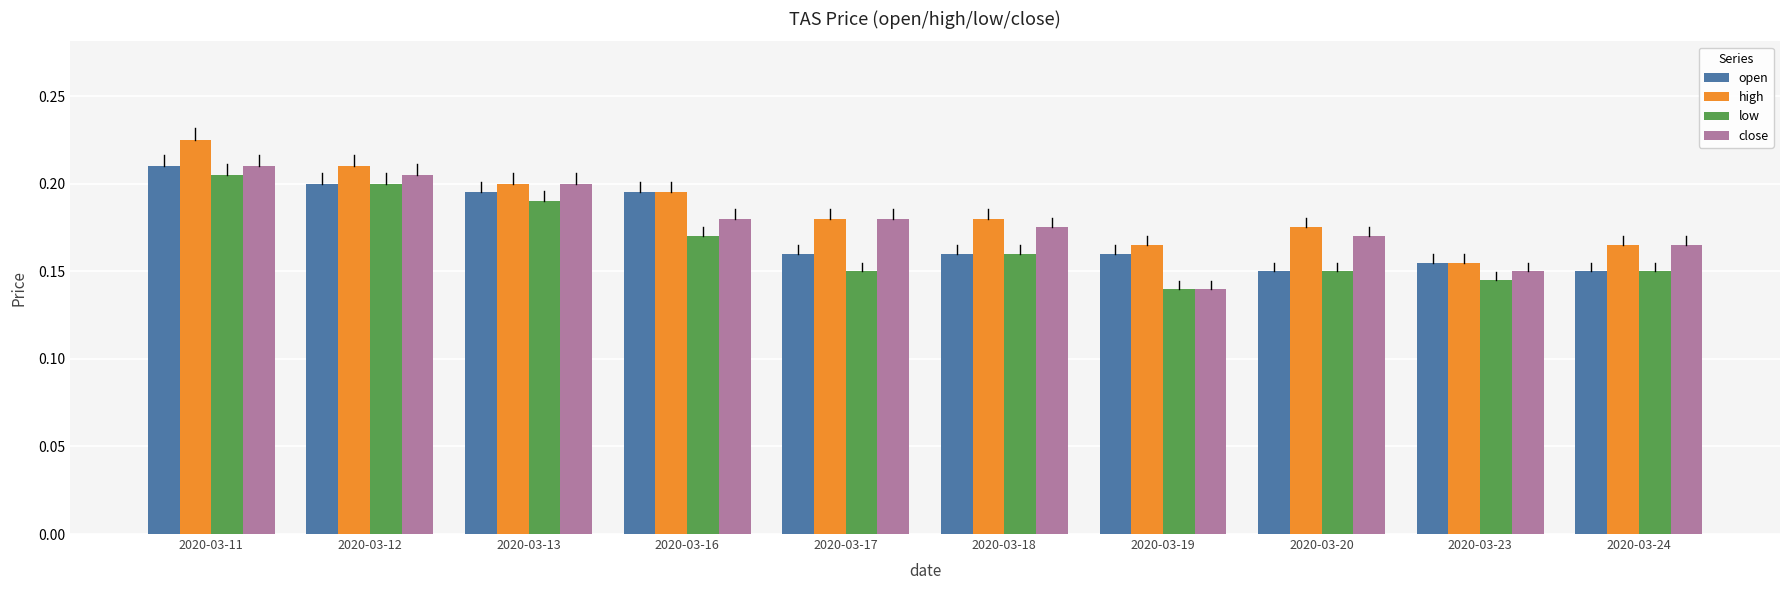

Rank the series by their average value, from lowest to highest.

low, open, close, high